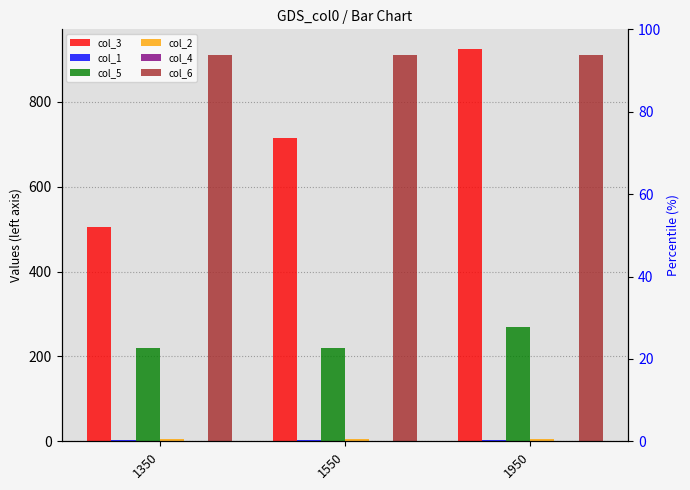

How many data points does each series have?

3